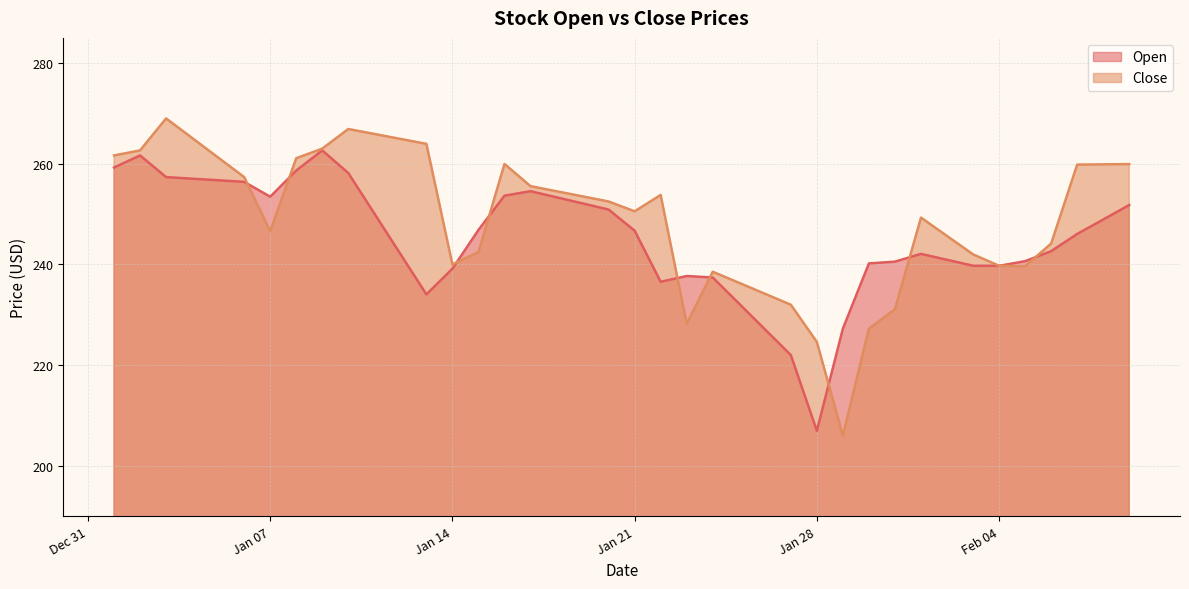

At which label does Close first exceed 253?

2025-01-01